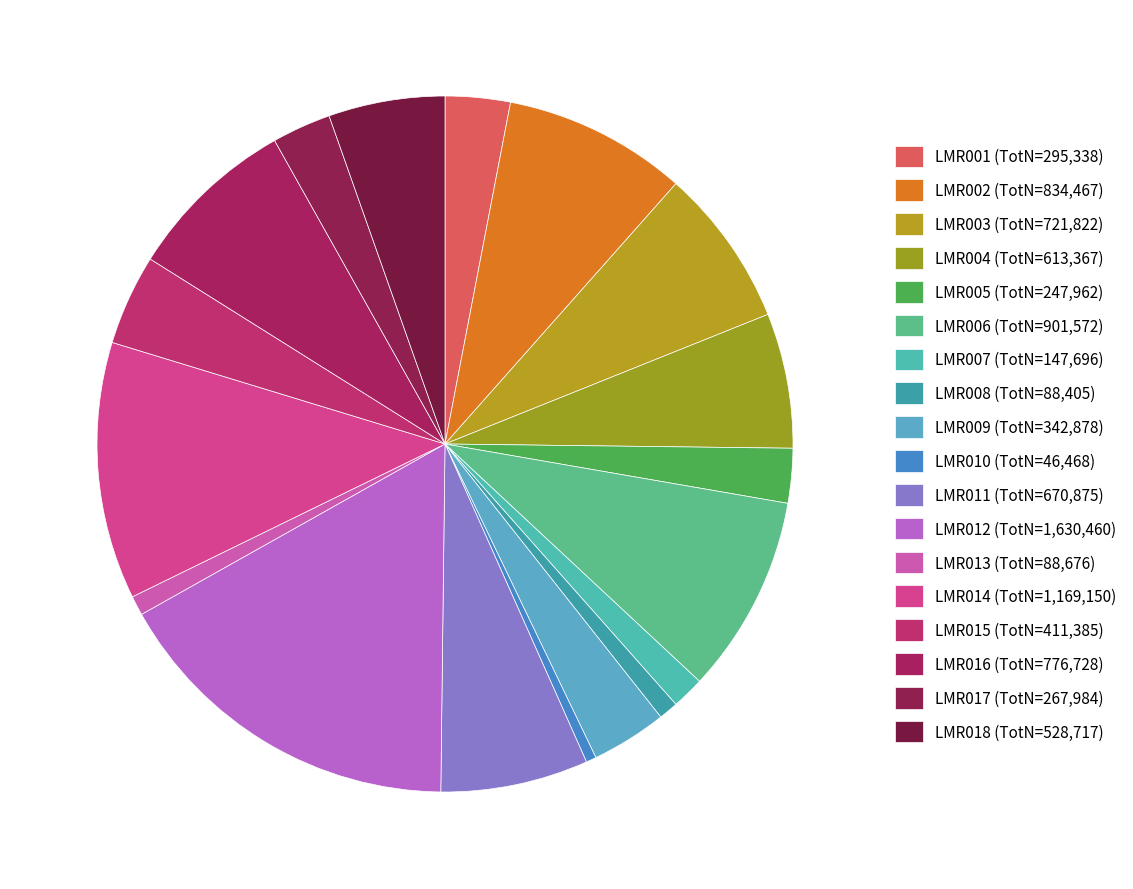

What percentage is the LMR013 slice, to the nearest percent?

1%